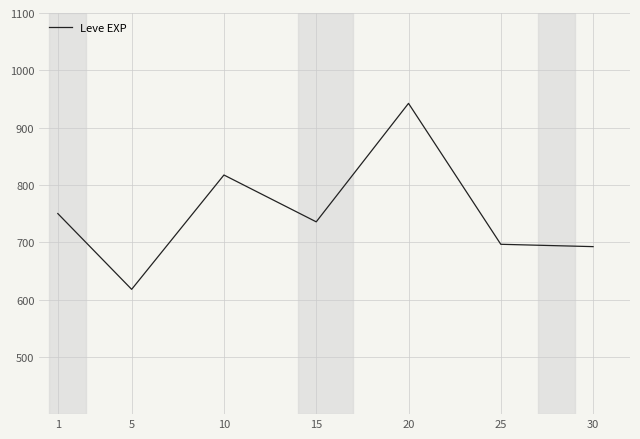

Which label corresponds to the smallest value in the chart?

5